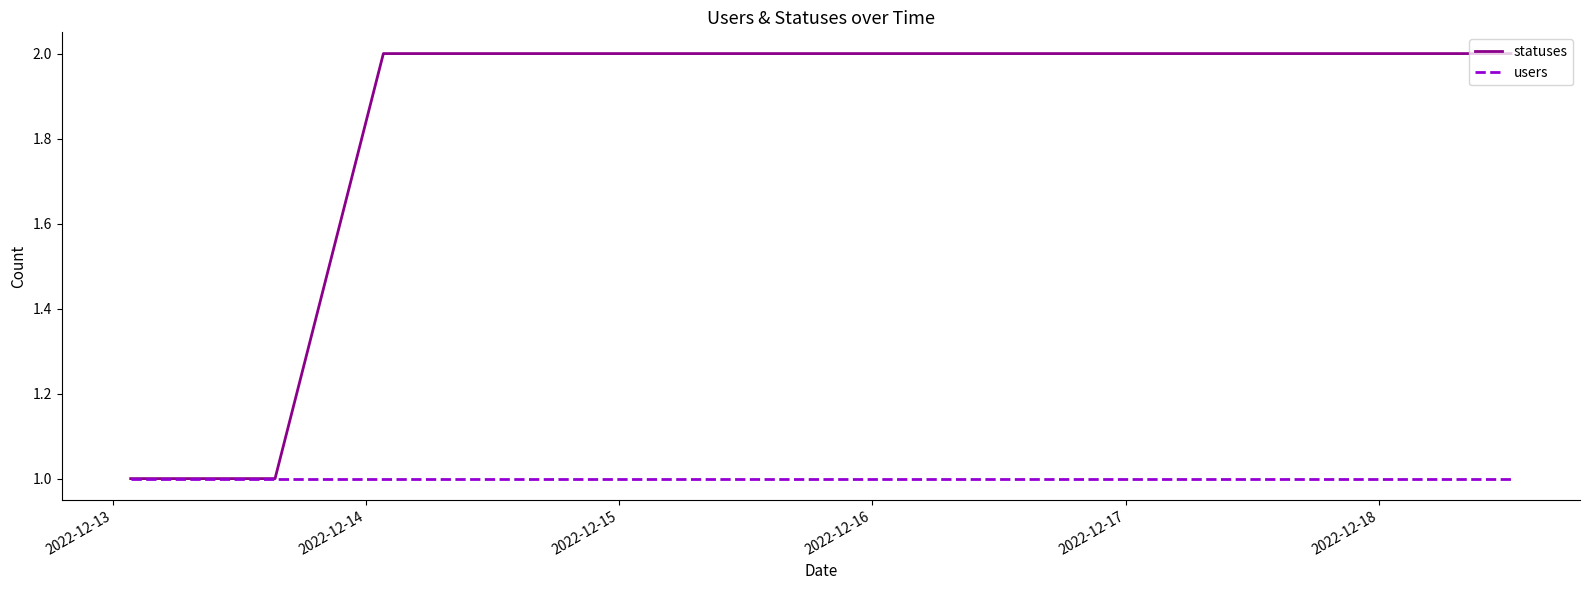

List the series in order of their overall mean, highest first.

statuses, users